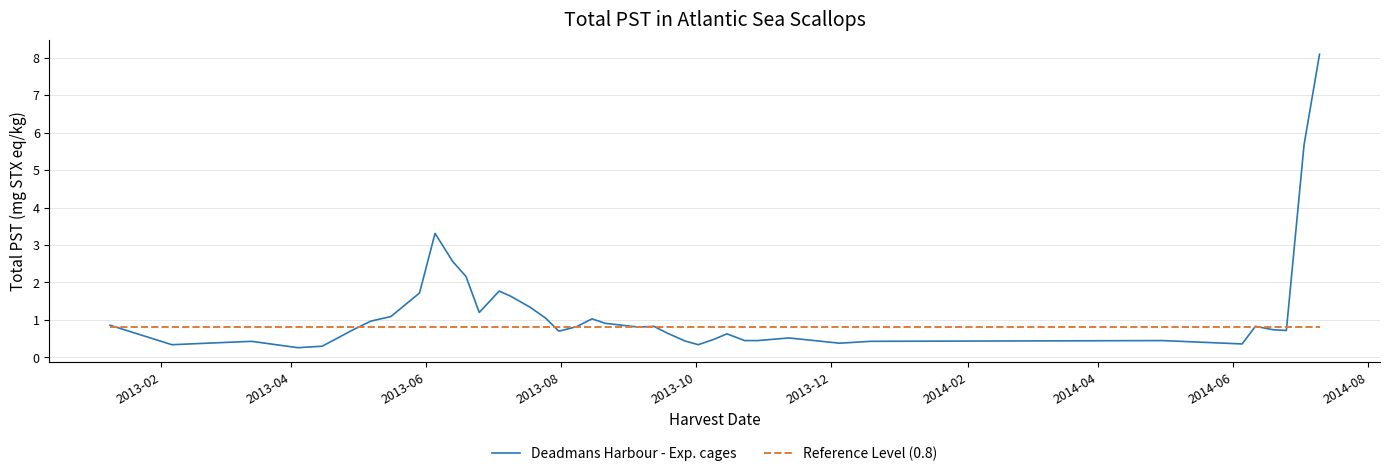

Which series has the largest total across all categories?

Deadmans Harbour - Exp. cages